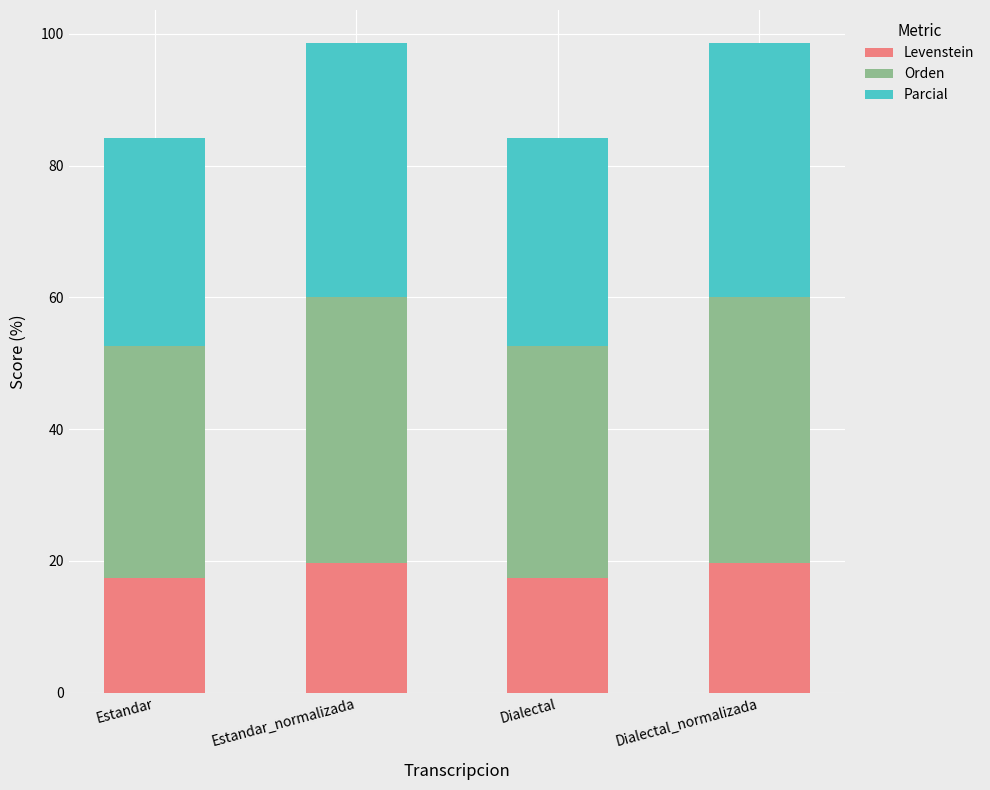

What are all the series names shown in the legend?

Levenstein, Orden, Parcial